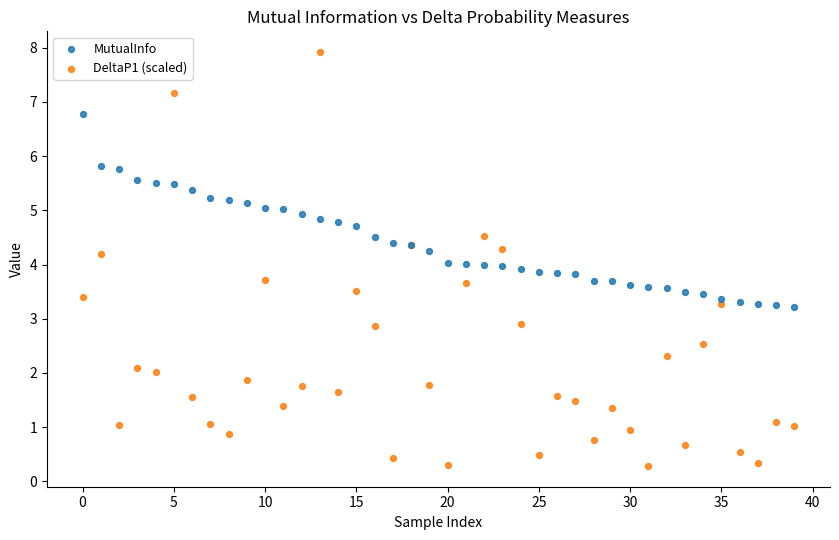

Which series has the largest Y range (max minus min)?

DeltaP1 (scaled)